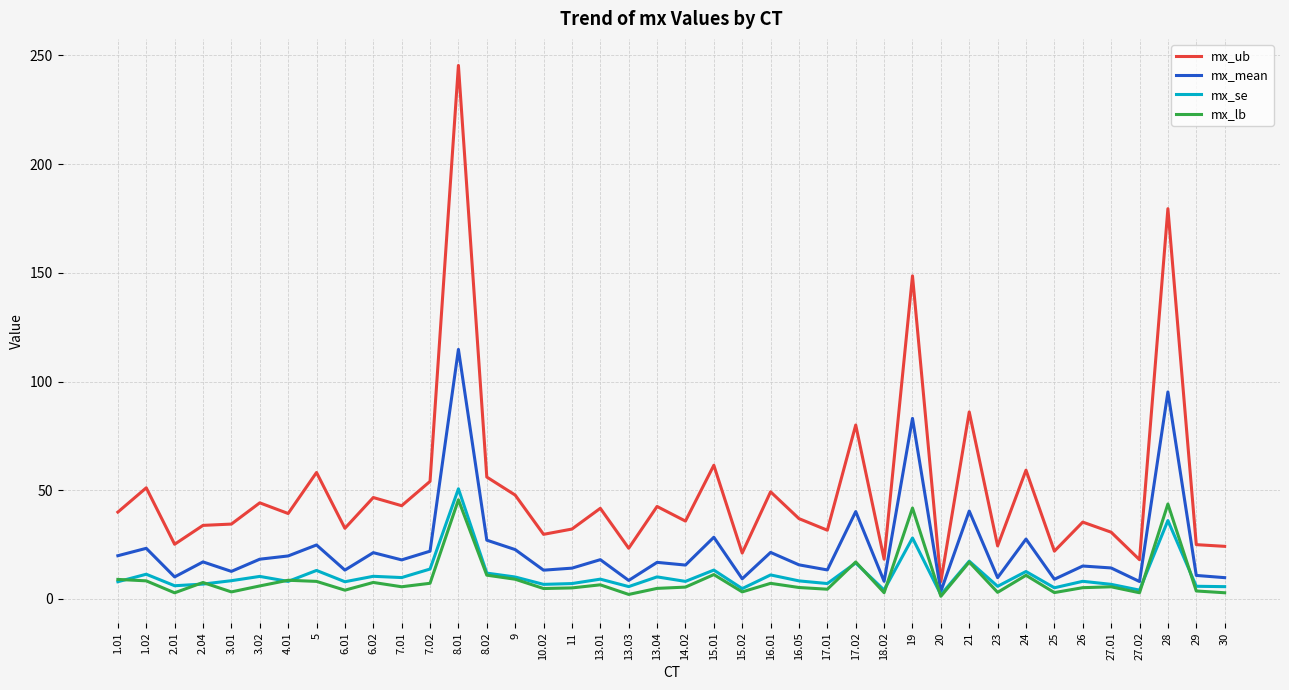

What position from the right is 3.02?

35